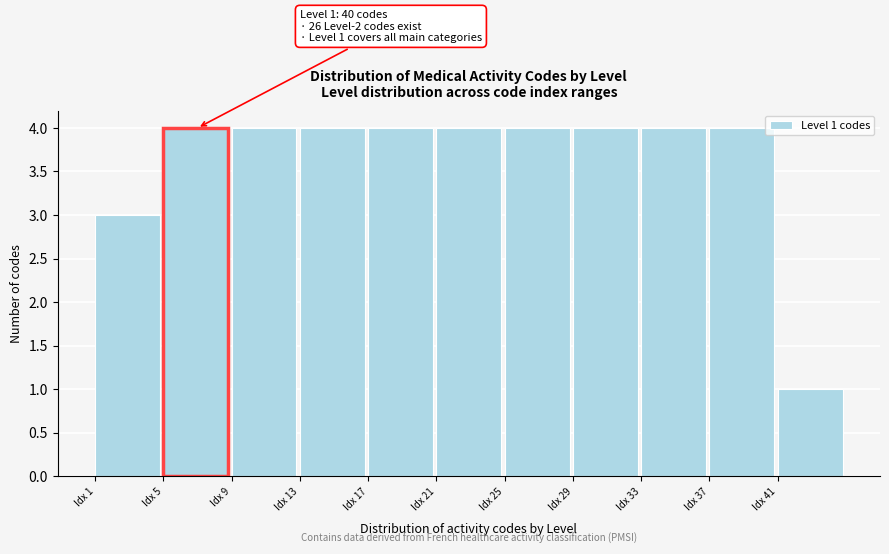

Reading left to right, list all the values displayed in this chart.

Idx 1=3	Idx 5=4	Idx 9=4	Idx 13=4	Idx 17=4	Idx 21=4	Idx 25=4	Idx 29=4	Idx 33=4	Idx 37=4	Idx 41=1